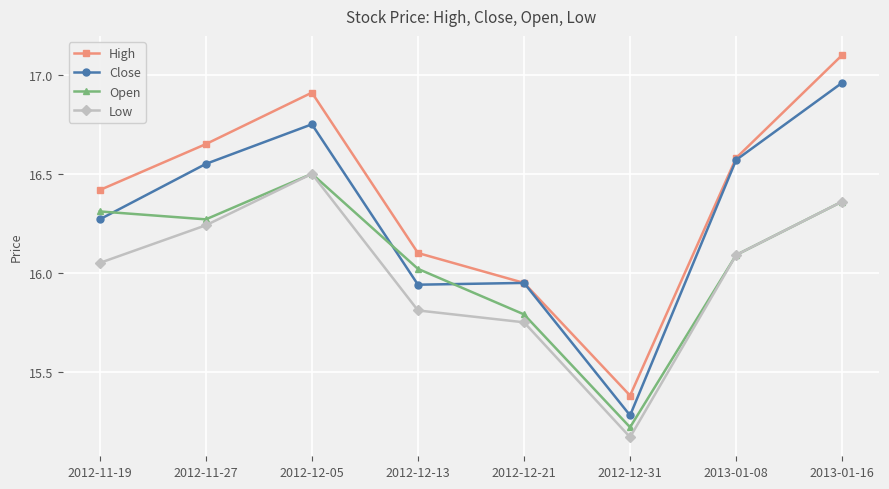

Where is Low nearest to the value 15?

2012-12-31